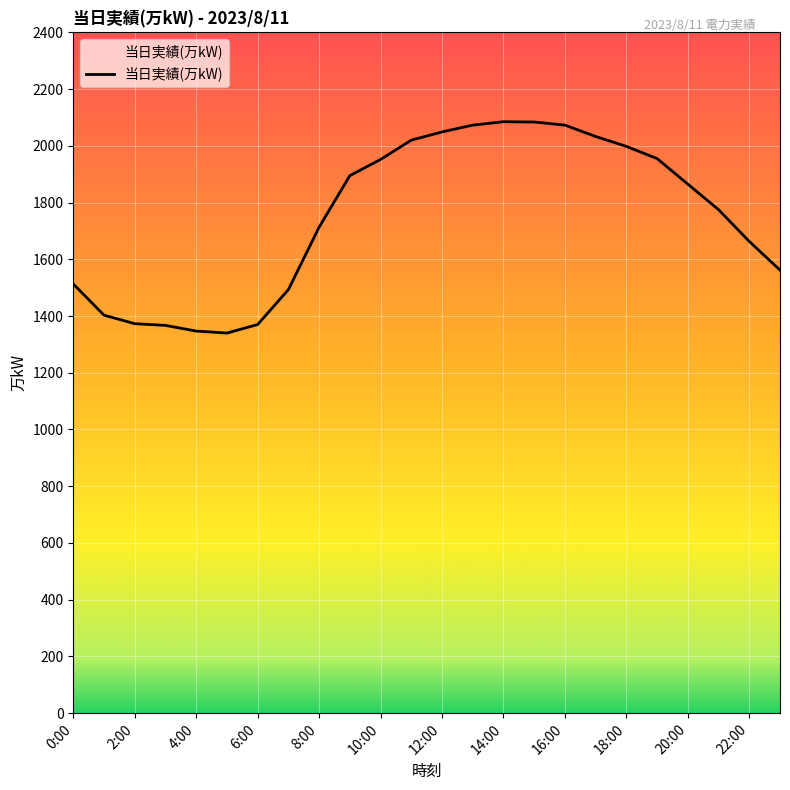

What is the difference between the maximum and minimum values?

745